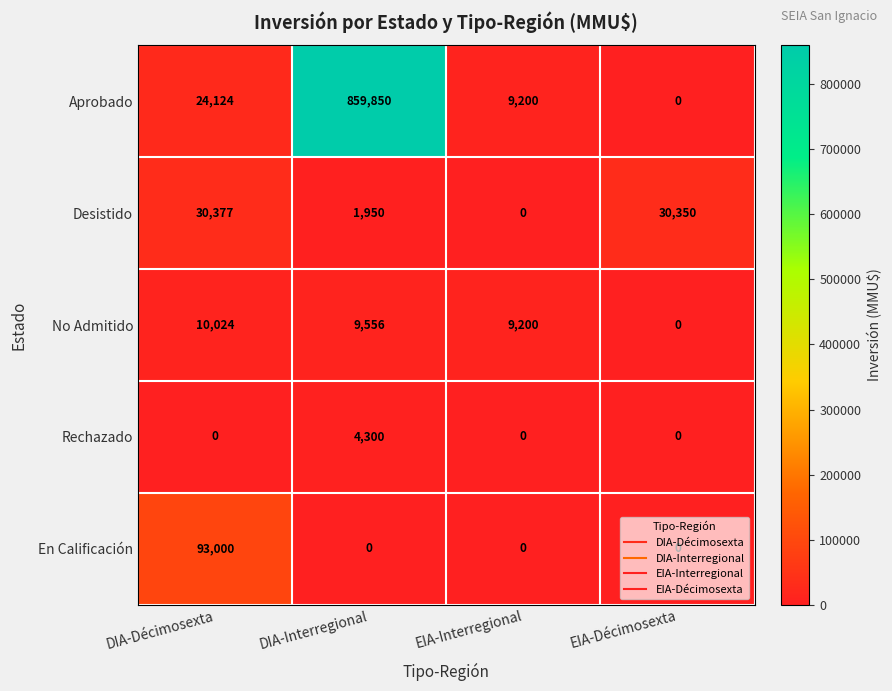

At DIA-Interregional, list the series in order from largest to smallest.

Aprobado, No Admitido, Rechazado, Desistido, En Calificación